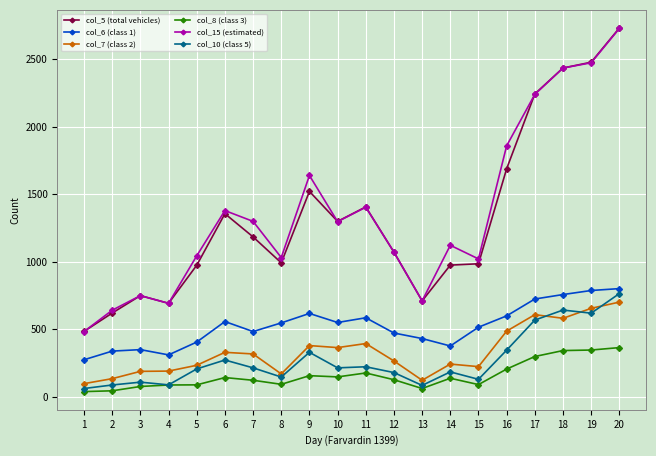

True or false: col_10 (class 5) and col_15 (estimated) intersect in this chart.

False